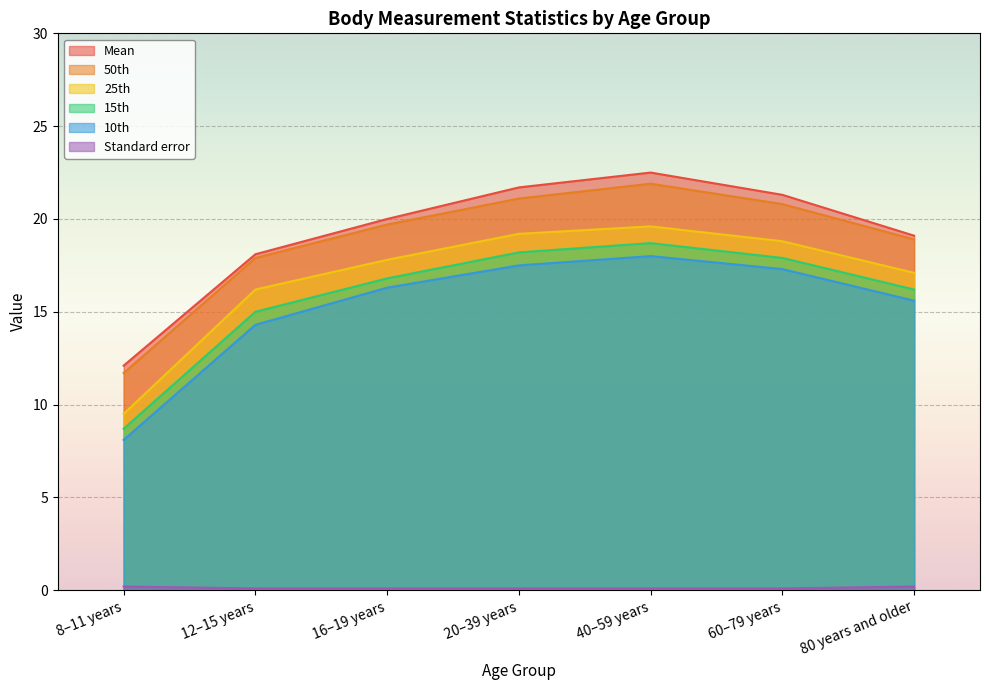

What is the total value across all series at 60–79 years?

96.2